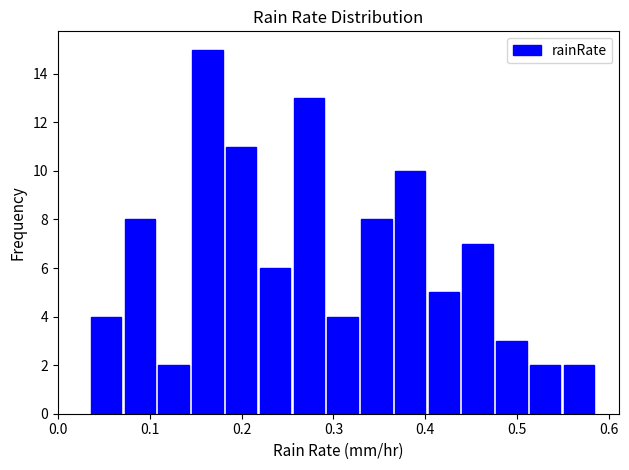

Read against the x-axis, roughly where is the centre of the tallest bar?

0.16